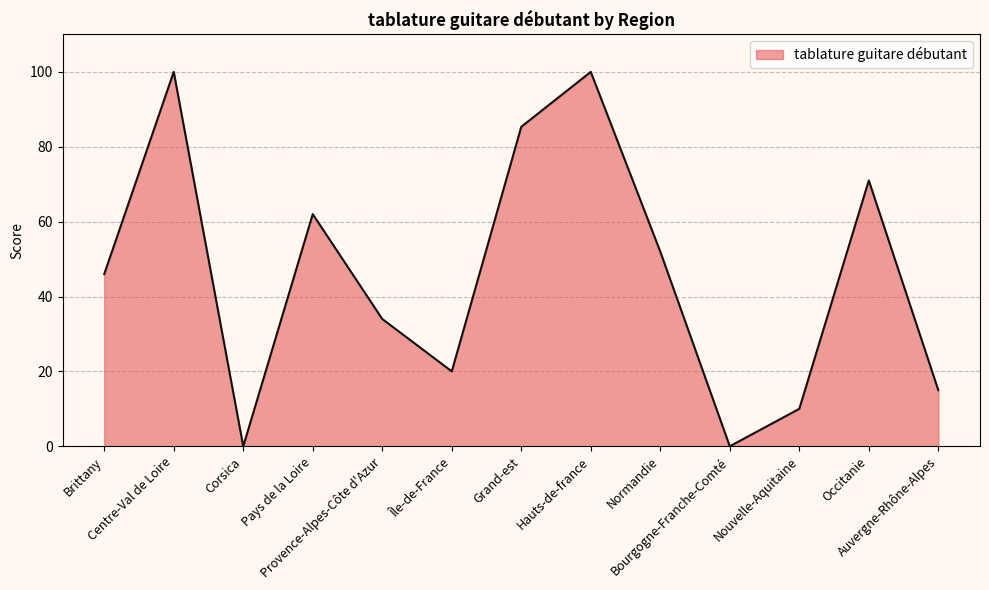

What is the maximum value shown in the chart?

100.0